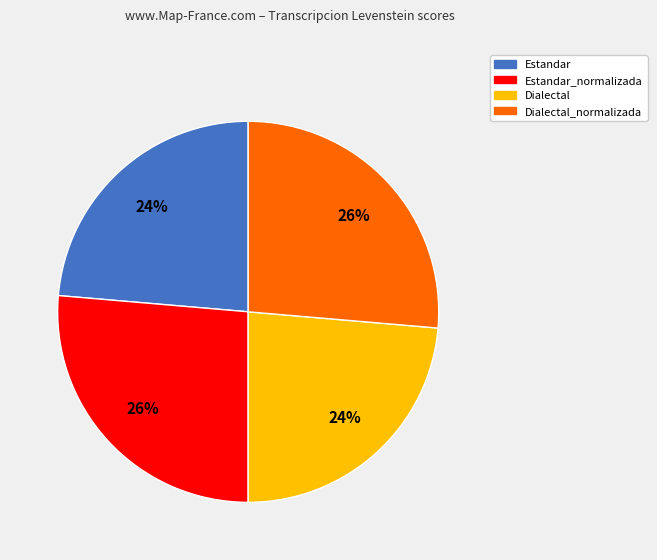

To the nearest percent, what is the average slice percentage?

25%